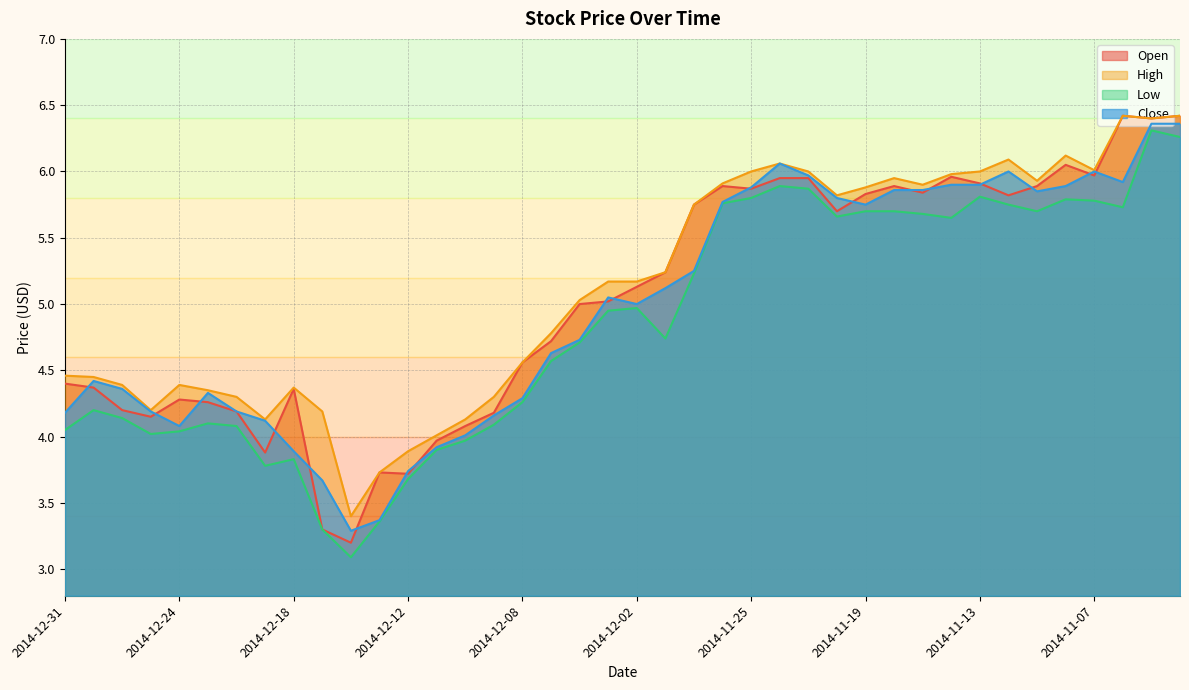

Reading right to left, what are all the values shown in this chart?

Open: 6.4	6.4	6.4	6.0	6.0	5.9	5.8	5.9	6.0	5.8	5.9	5.8	5.7	6.0	6.0	5.9	5.9	5.8	5.2	5.1	5.0	5.0	4.7	4.6	4.2	4.1	4.0	3.7	3.7	3.2	3.3	4.4	3.9	4.2	4.3	4.3	4.2	4.2	4.4	4.4
High: 6.4	6.4	6.4	6.0	6.1	5.9	6.1	6.0	6.0	5.9	6.0	5.9	5.8	6.0	6.1	6.0	5.9	5.8	5.2	5.2	5.2	5.0	4.8	4.6	4.3	4.1	4.0	3.9	3.7	3.4	4.2	4.4	4.1	4.3	4.3	4.4	4.2	4.4	4.5	4.5
Low: 6.3	6.3	5.7	5.8	5.8	5.7	5.8	5.8	5.7	5.7	5.7	5.7	5.7	5.9	5.9	5.8	5.8	5.2	4.7	5.0	5.0	4.7	4.6	4.3	4.1	4.0	3.9	3.7	3.4	3.1	3.3	3.8	3.8	4.1	4.1	4.0	4.0	4.1	4.2	4.0
Close: 6.4	6.4	5.9	6.0	5.9	5.8	6.0	5.9	5.9	5.9	5.9	5.8	5.8	6.0	6.1	5.9	5.8	5.2	5.1	5.0	5.0	4.7	4.6	4.3	4.2	4.0	3.9	3.7	3.4	3.3	3.7	3.9	4.1	4.2	4.3	4.1	4.2	4.4	4.4	4.2